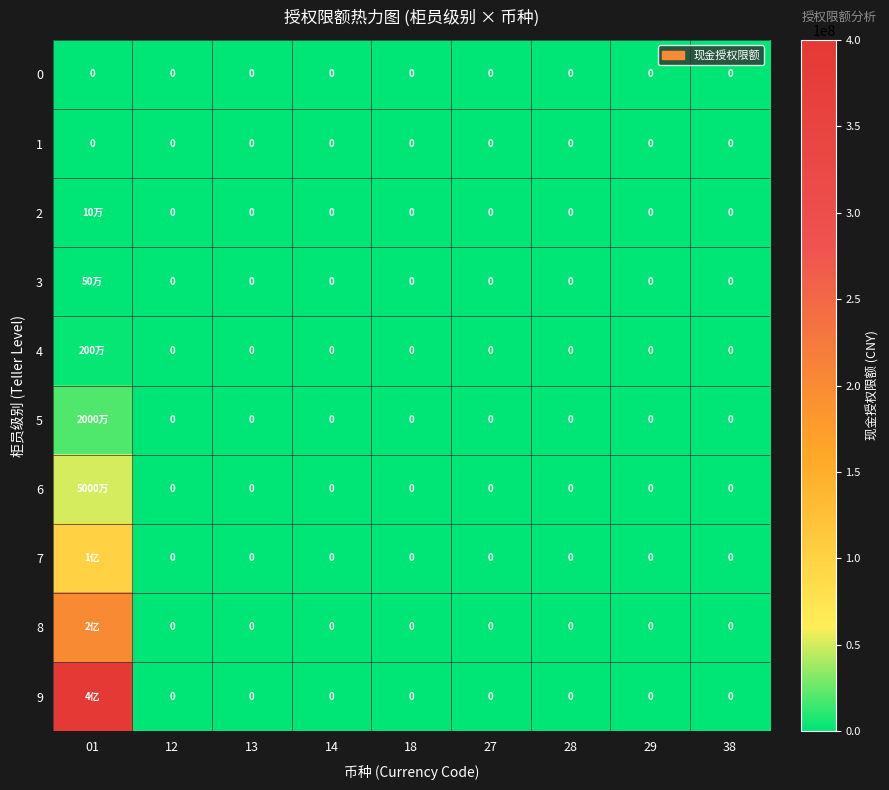

Is it true that 0 equals 0 at 14?

True